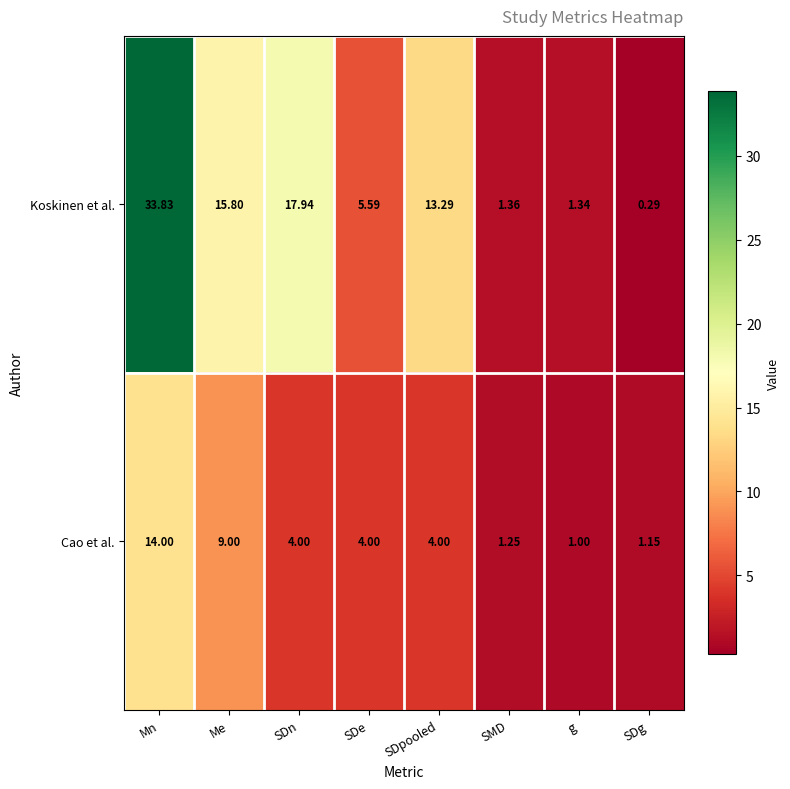

Rank the series by their maximum value, from lowest to highest.

Cao et al., Koskinen et al.